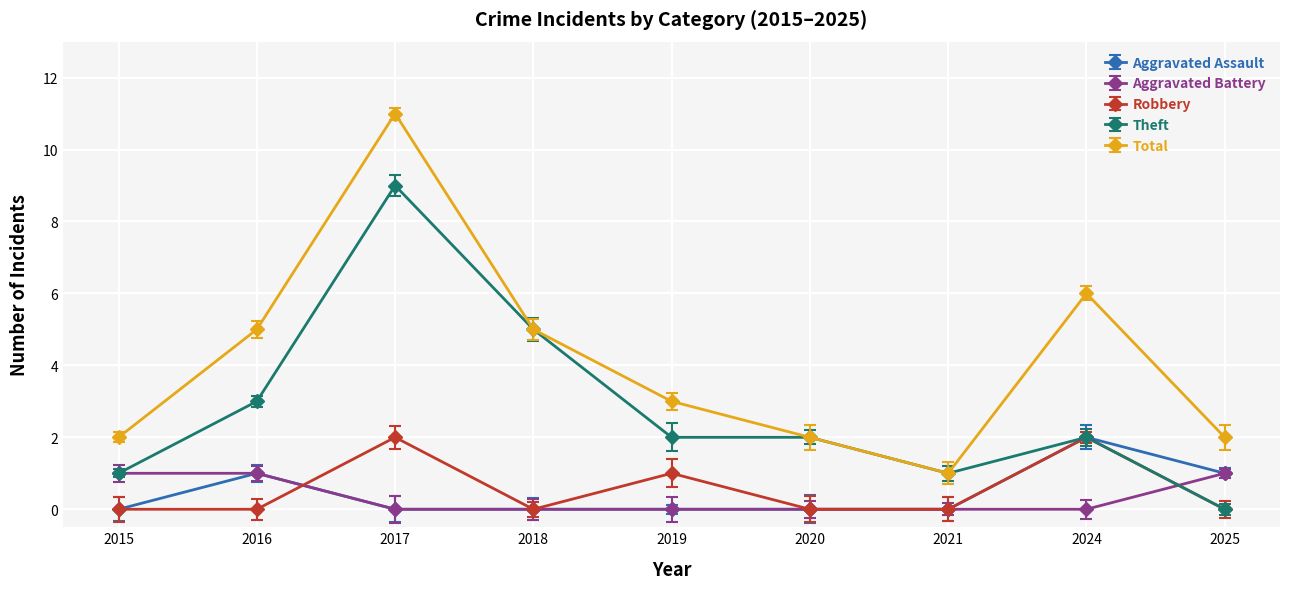

Which series changed the most between 2019 and 2021?

Total